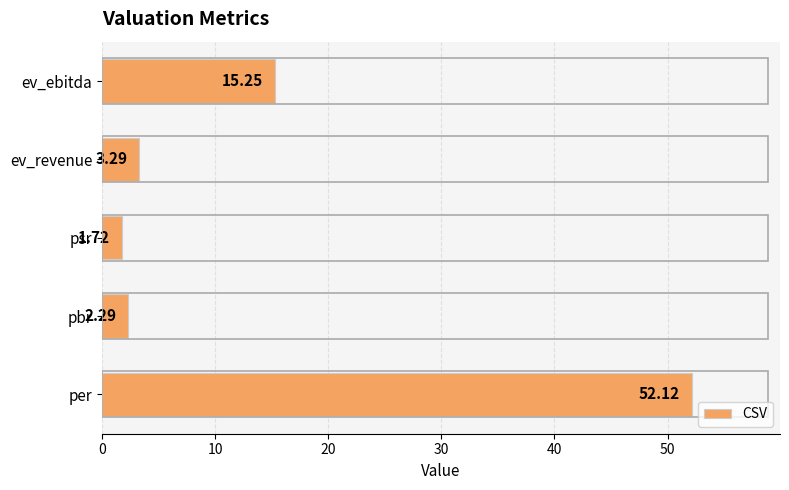

At which label is the value closest to 26?

ev_ebitda